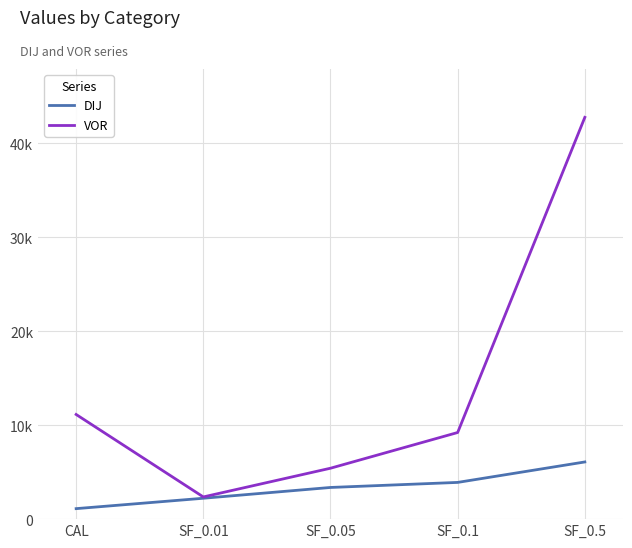

What are all the series names shown in the legend?

DIJ, VOR